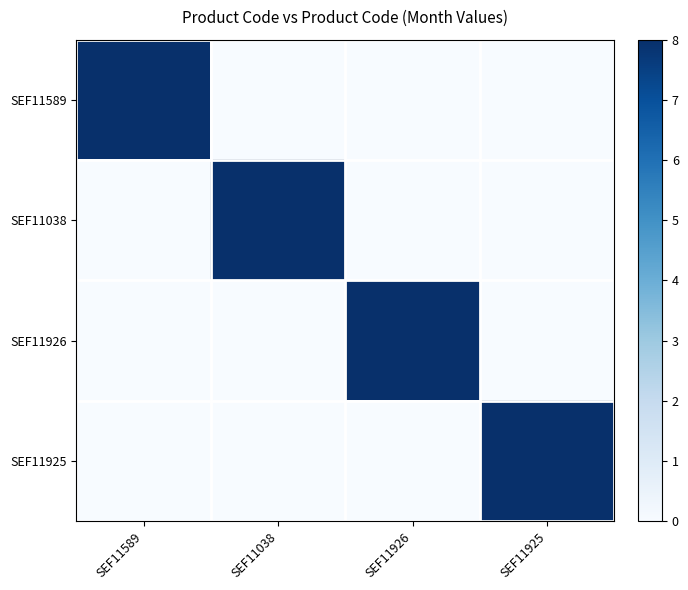

Which has a higher value, SEF11589 or SEF11925?

SEF11589